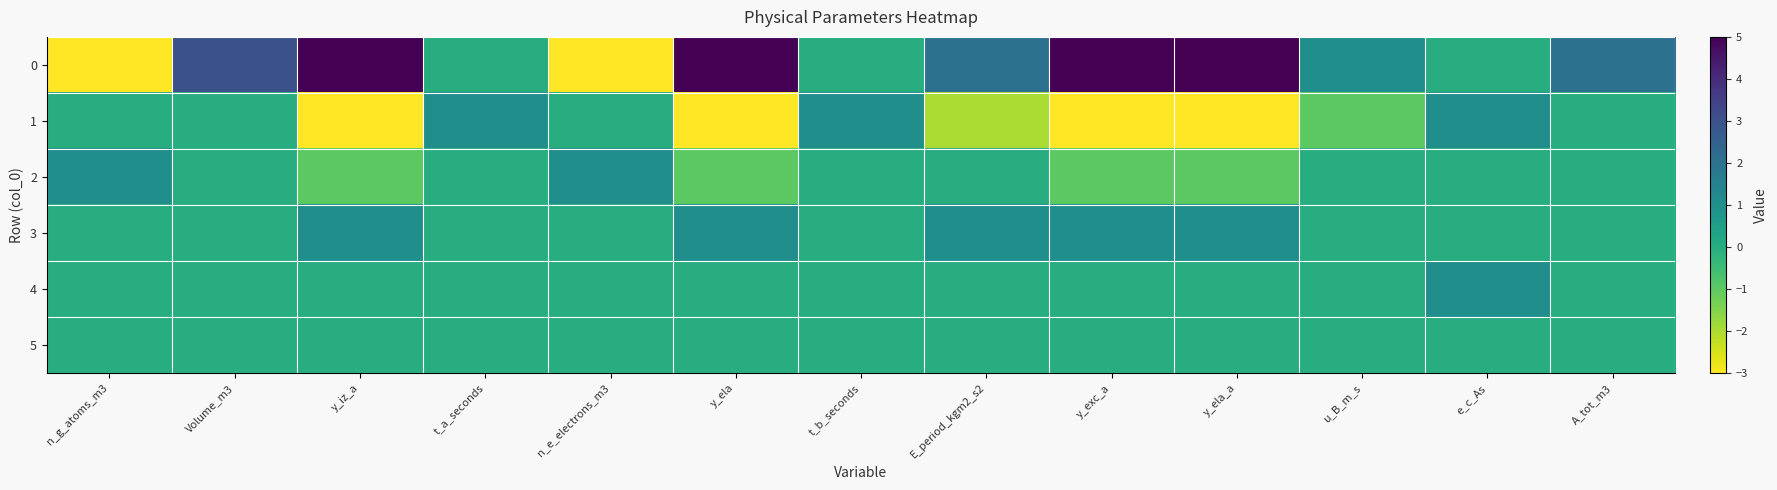

What is the difference between the highest and lowest values at E_period_kgm2_s2?

4